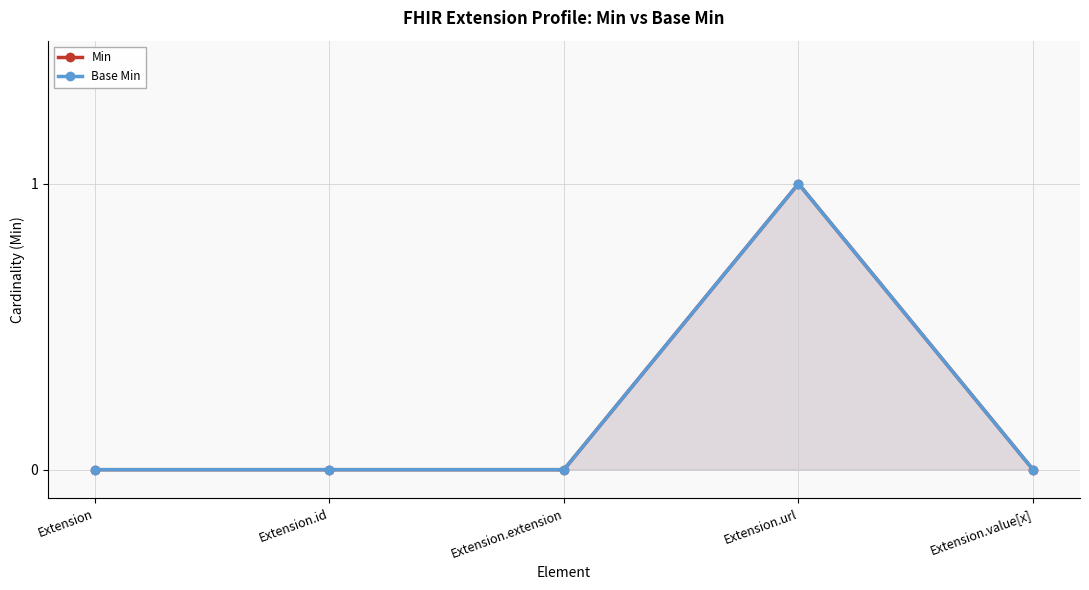

At which label is Min closest to 0?

Extension